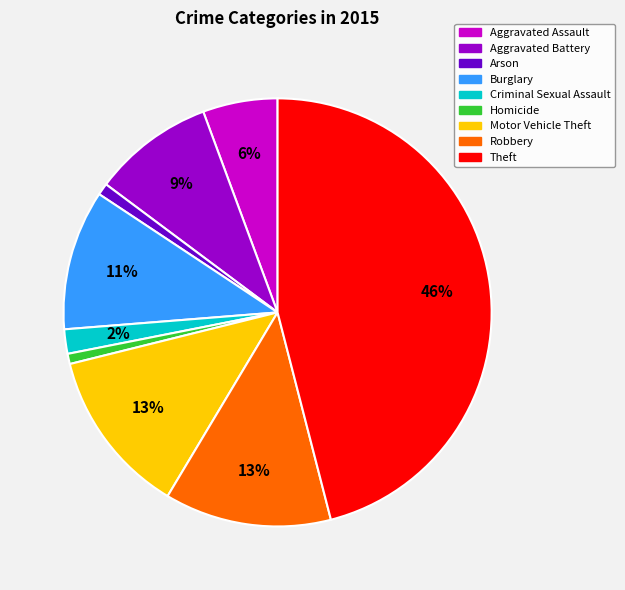

Is there any slice that represents more than half of the pie?

No